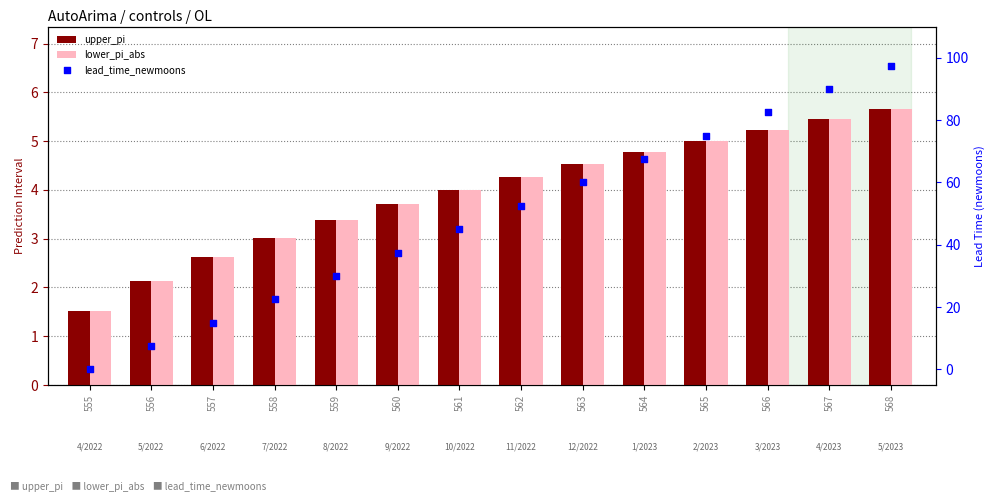

What is the total value across all series at 564?

77.1